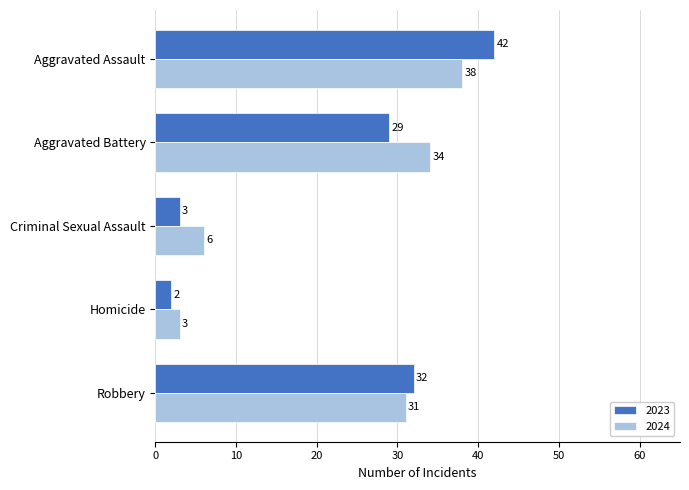

What is the sum of the 2023 values at Homicide and Robbery?

34